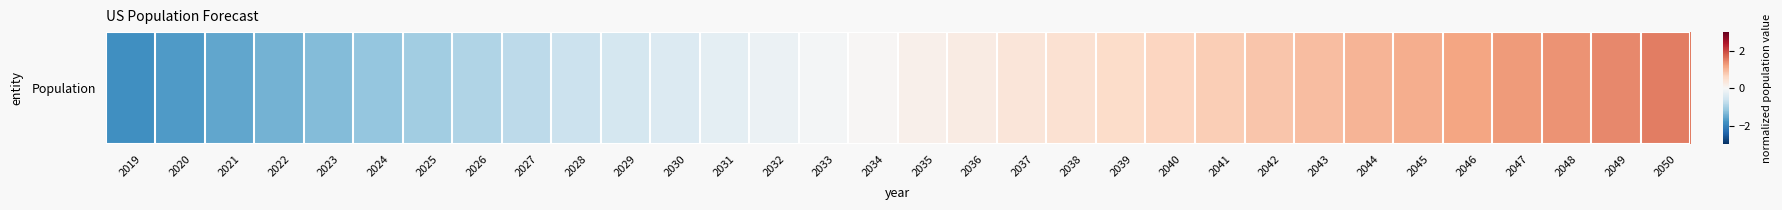

Reading left to right, what are all the values shown in this chart?

-1.8	-1.7	-1.6	-1.4	-1.3	-1.2	-1.0	-0.9	-0.8	-0.7	-0.5	-0.4	-0.3	-0.2	-0.1	0.0	0.1	0.3	0.4	0.5	0.6	0.6	0.7	0.8	0.9	1.0	1.1	1.2	1.3	1.4	1.4	1.5